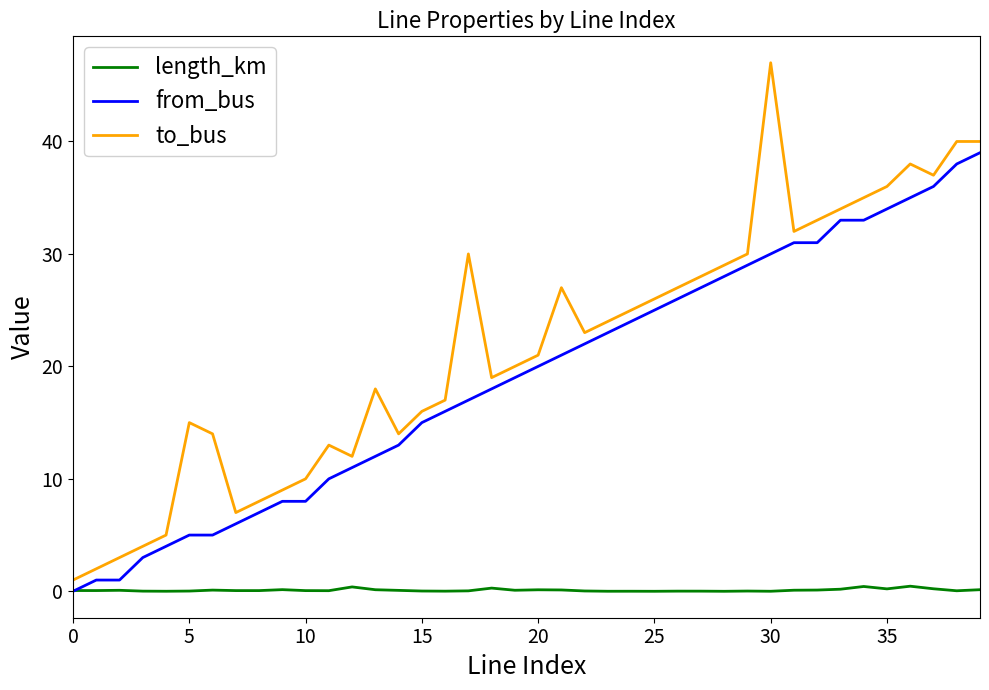

List the series in order of their peak value, highest first.

to_bus, from_bus, length_km